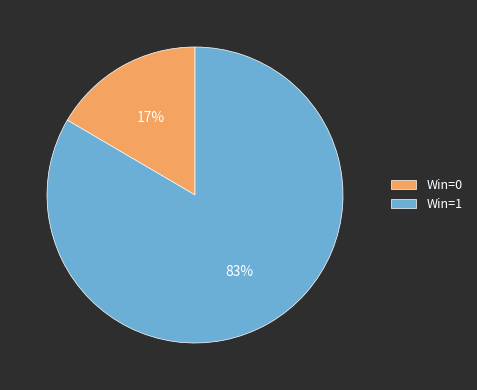

How many segments does this pie chart have?

2